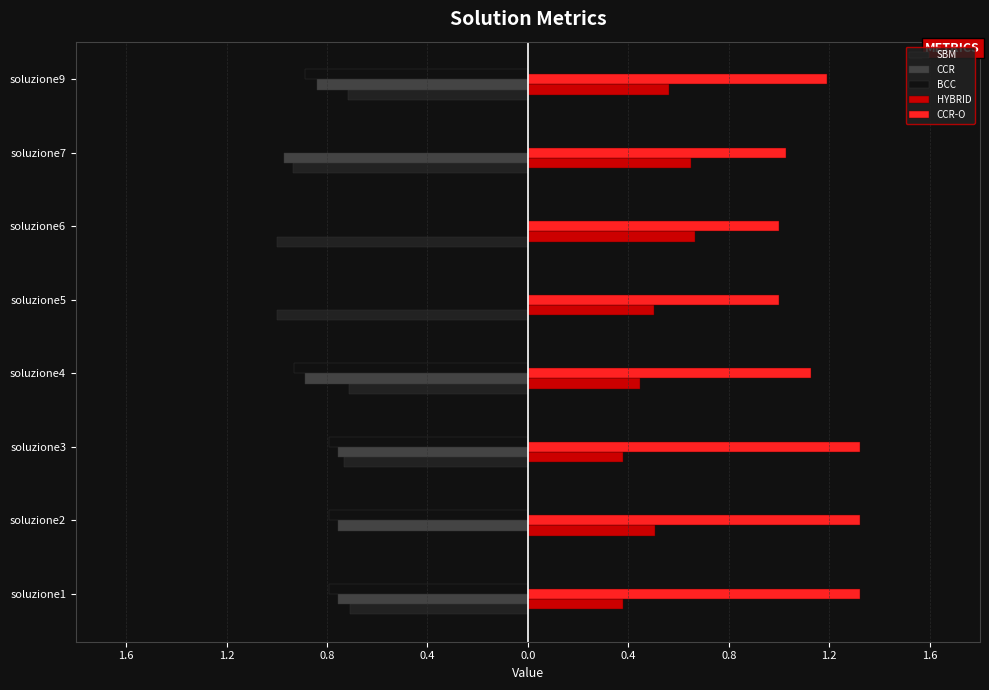

Count the number of categories in the chart.

8